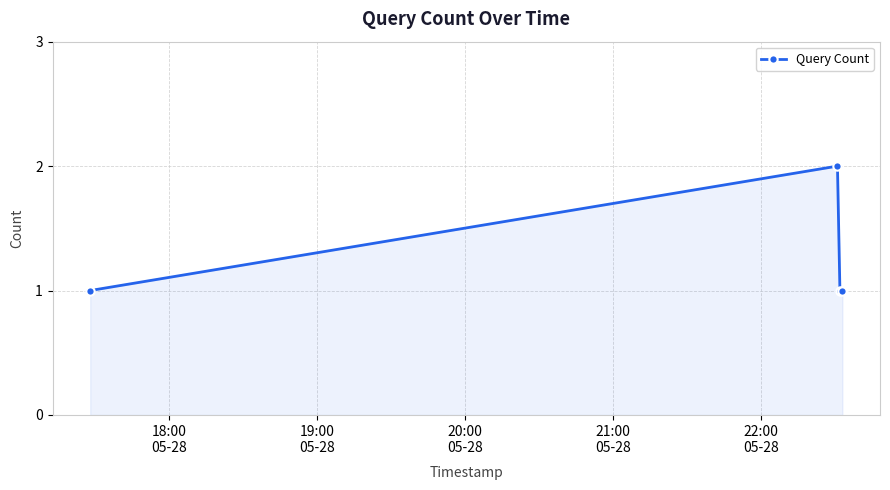

What is the smallest value displayed?

1